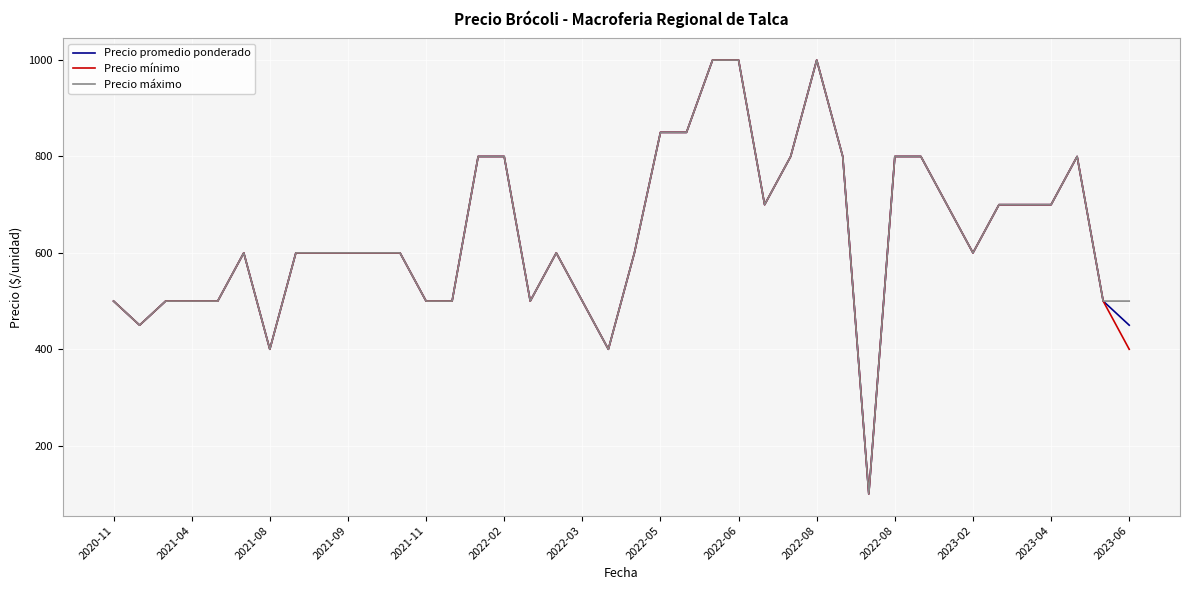

What is the greatest value displayed?

1000